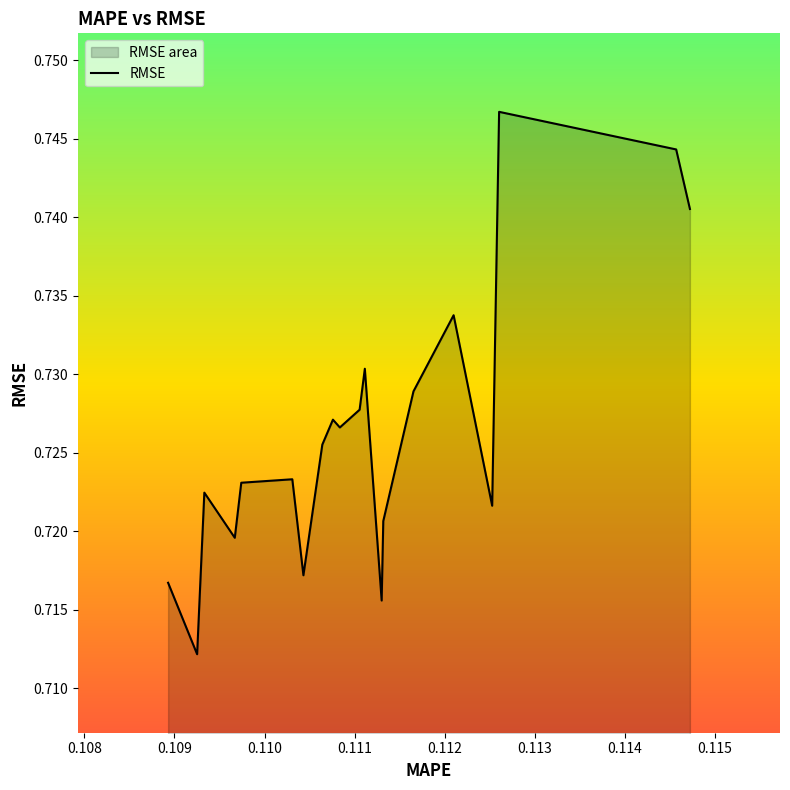

What is the average value?

0.7